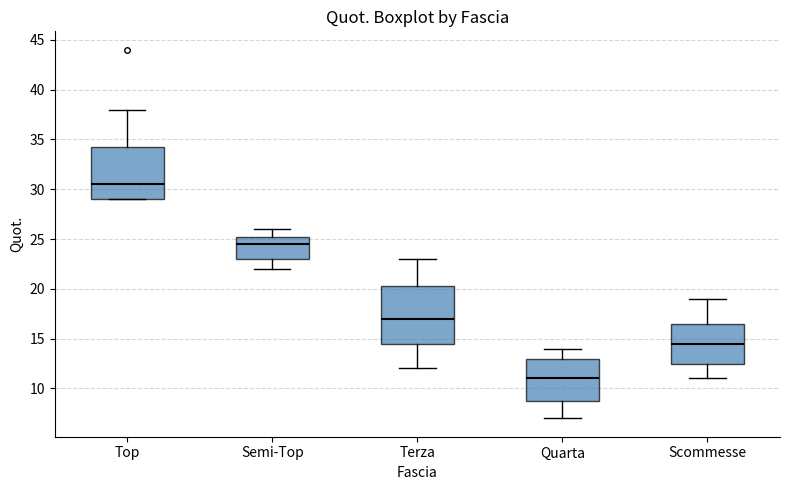

Reading left to right, read every box against the y-axis: the position of its median line, the range the box covers, and the ends of its whiskers. The values are not printed on the chart, so give them approximately, as read against the axis.

Top: median 30.5, box 29.0 to 34.5, whiskers 29.0 to 38.0
Semi-Top: median 24.5, box 23.0 to 25.5, whiskers 22.0 to 26.0
Terza: median 17.0, box 14.5 to 20.5, whiskers 12.0 to 23.0
Quarta: median 11.0, box 9.0 to 13.0, whiskers 7.0 to 14.0
Scommesse: median 14.5, box 12.5 to 16.5, whiskers 11.0 to 19.0